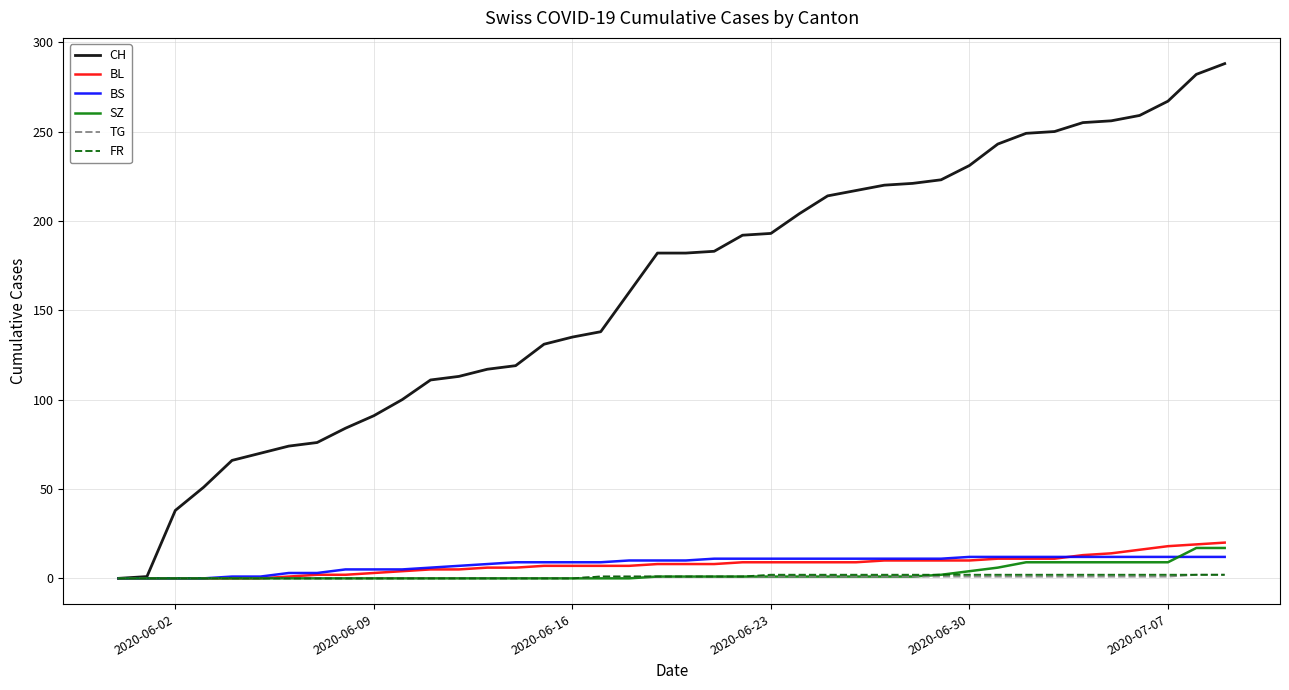

Which series has the largest total across all categories?

CH